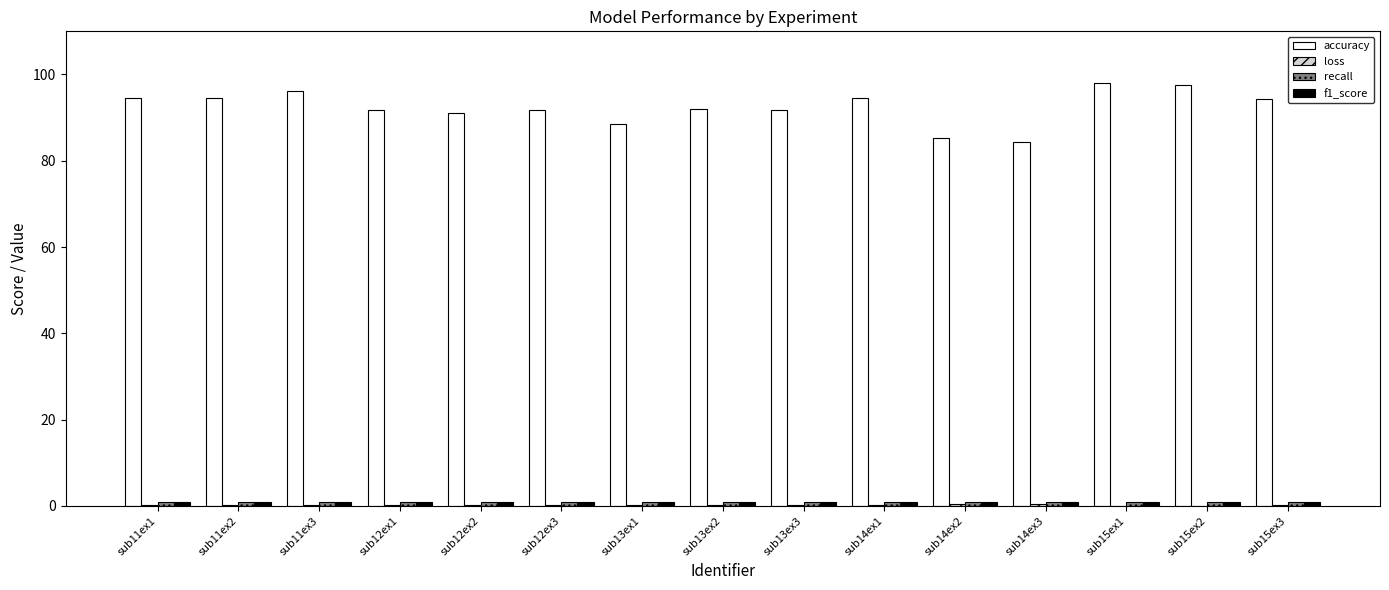

Which series has the largest total across all categories?

accuracy